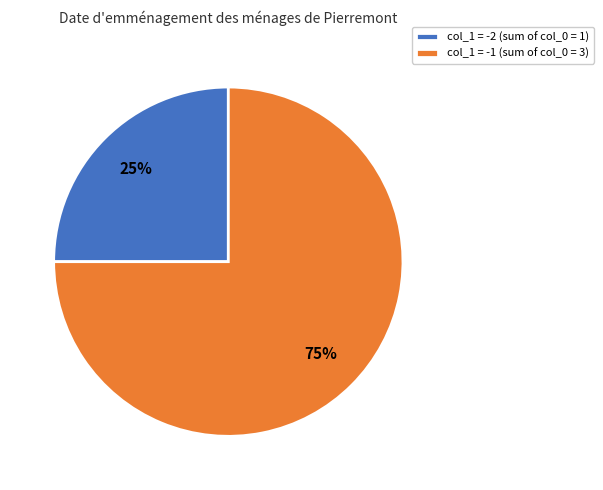

Combined, do col_1 = -1 (sum of col_0 = 3) and col_1 = -2 (sum of col_0 = 1) account for over 50%?

Yes